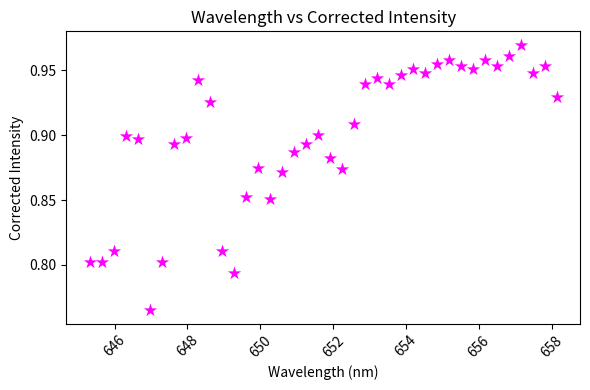

What is the range of X values (max minus min)?

12.8